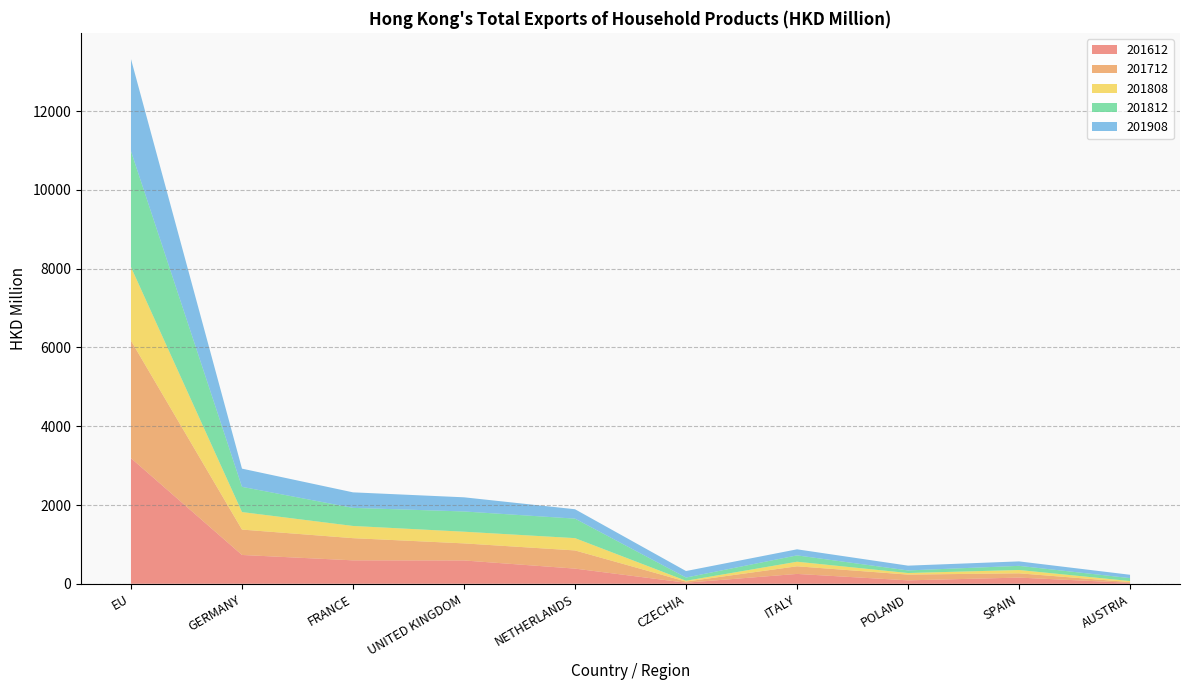

Reading left to right, list all the values displayed in this chart.

201612: EU=3189.7	GERMANY=731.6	FRANCE=594.9	UNITED KINGDOM=592.0	NETHERLANDS=385.0	CZECHIA=27.1	ITALY=250.1	POLAND=86.9	SPAIN=157.0	AUSTRIA=23.6
201712: EU=2983.7	GERMANY=644.8	FRANCE=563.4	UNITED KINGDOM=433.7	NETHERLANDS=461.5	CZECHIA=29.2	ITALY=193.8	POLAND=146.3	SPAIN=108.9	AUSTRIA=18.8
201808: EU=1868.0	GERMANY=445.0	FRANCE=310.0	UNITED KINGDOM=296.8	NETHERLANDS=312.7	CZECHIA=20.5	ITALY=116.1	POLAND=40.0	SPAIN=84.1	AUSTRIA=26.9
201812: EU=2943.5	GERMANY=640.2	FRANCE=458.9	UNITED KINGDOM=513.9	NETHERLANDS=494.8	CZECHIA=81.6	ITALY=161.0	POLAND=65.6	SPAIN=105.2	AUSTRIA=74.3
201908: EU=2338.9	GERMANY=462.5	FRANCE=394.4	UNITED KINGDOM=359.4	NETHERLANDS=238.5	CZECHIA=165.2	ITALY=154.1	POLAND=121.5	SPAIN=113.2	AUSTRIA=85.2